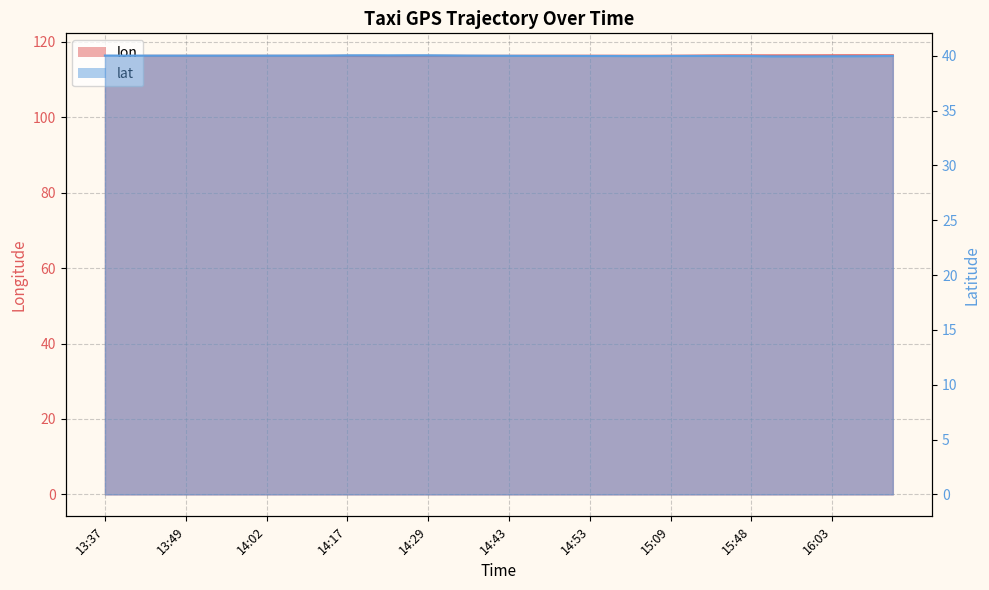

Rank the series at 15:43 from lowest to highest value.

lat, lon